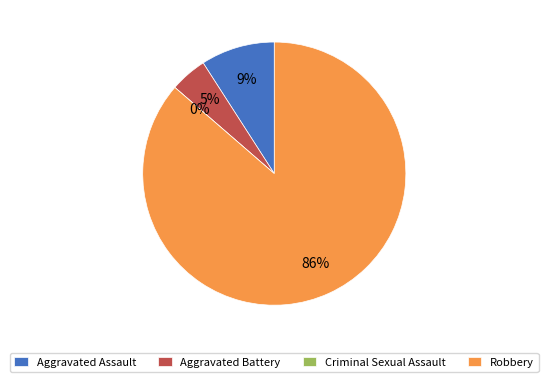

Rank the categories by value from highest to lowest.

Robbery, Aggravated Assault, Aggravated Battery, Criminal Sexual Assault